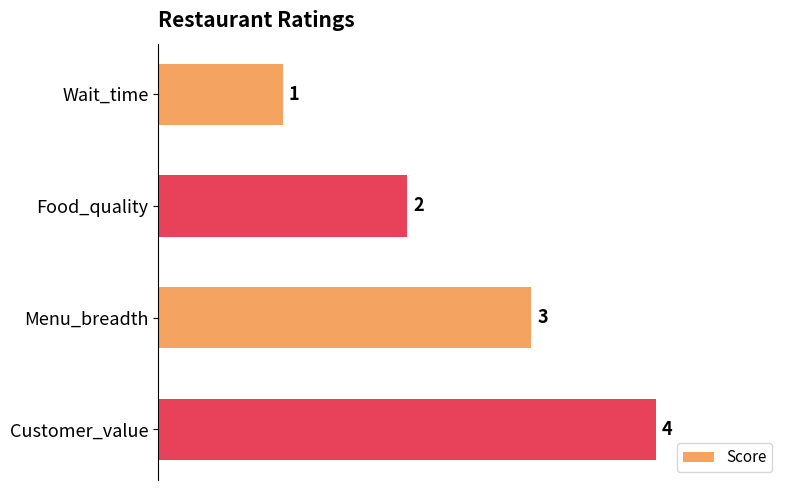

List the labels in order of value, smallest first.

Wait_time, Food_quality, Menu_breadth, Customer_value